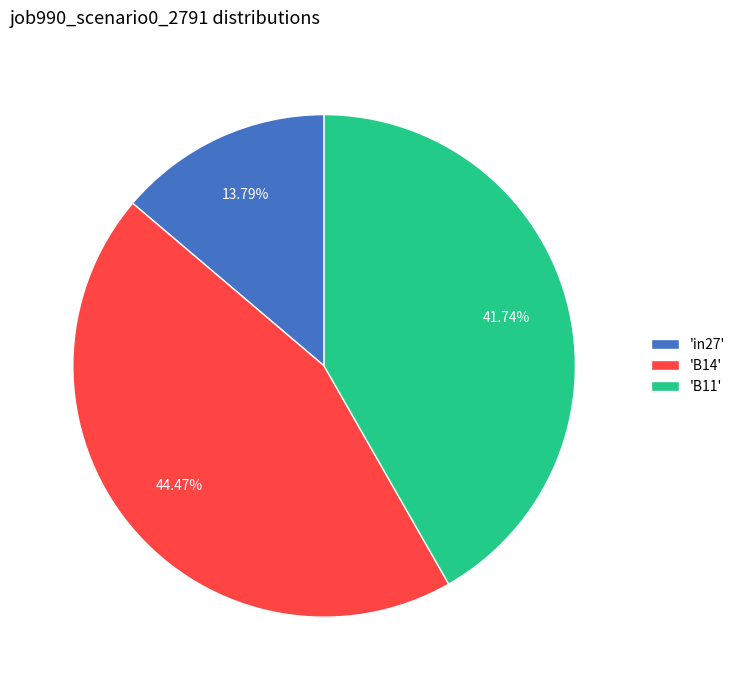

Is the sum of 'in27' and 'B11' greater than half?

Yes